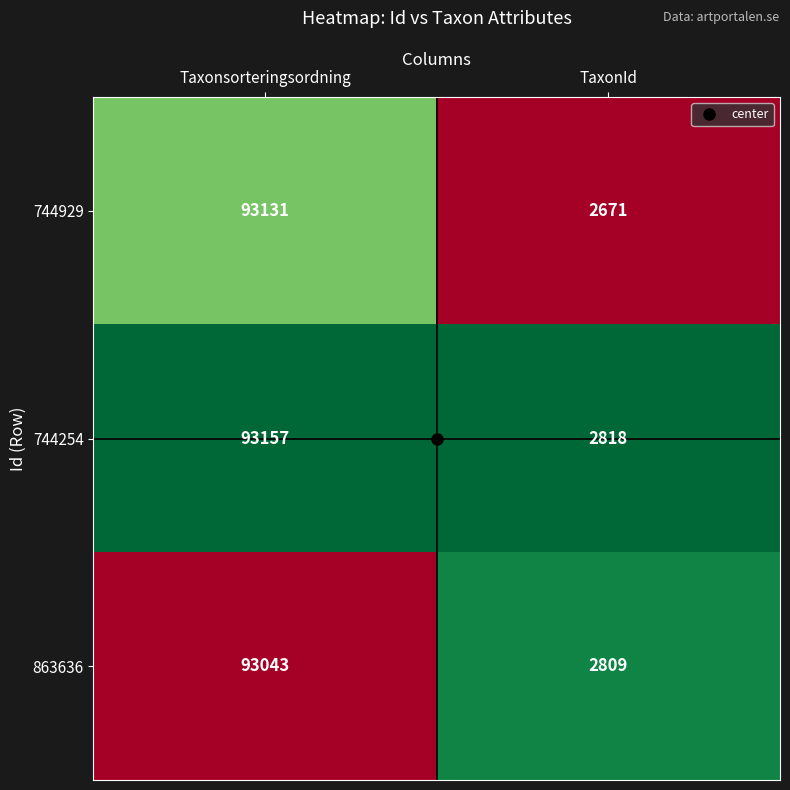

Between Taxonsorteringsordning and TaxonId, which series saw the biggest shift?

744929